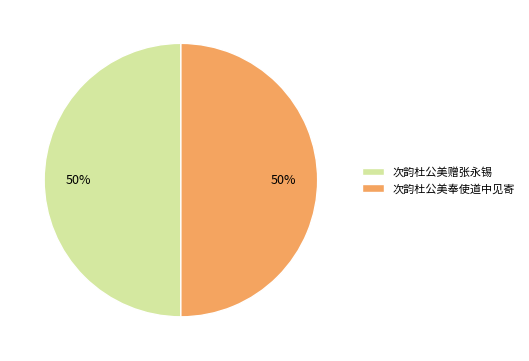

Approximately how many times larger is the value at 次韵杜公美赠张永锡 compared to 次韵杜公美奉使道中见寄?

1.0